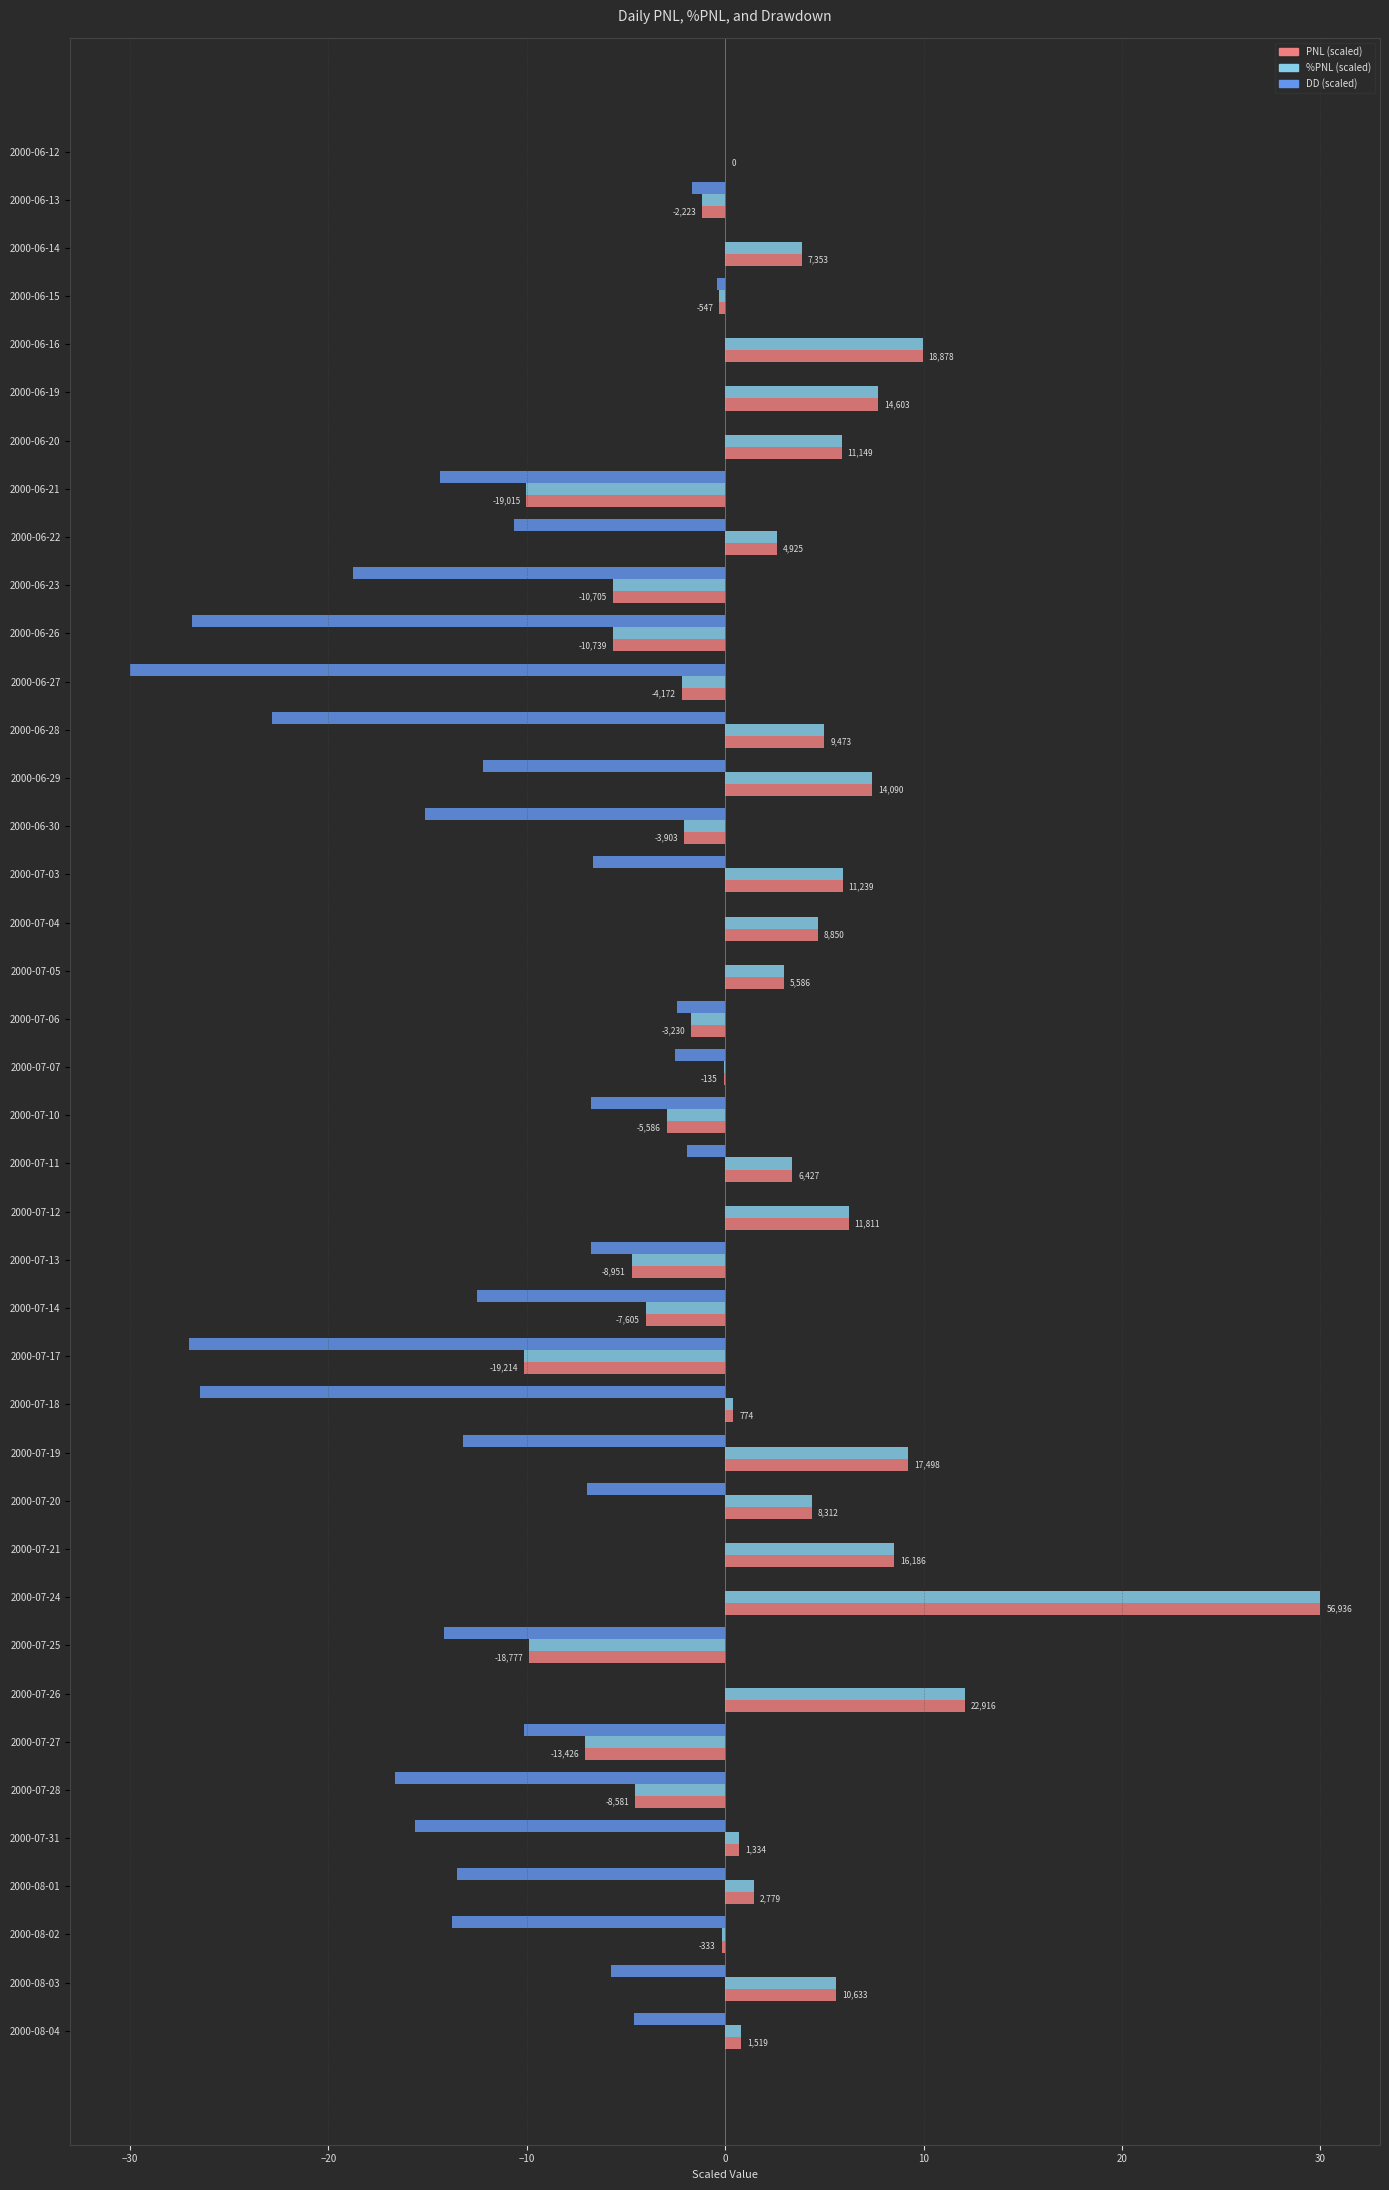

Count the number of data series in this chart.

3